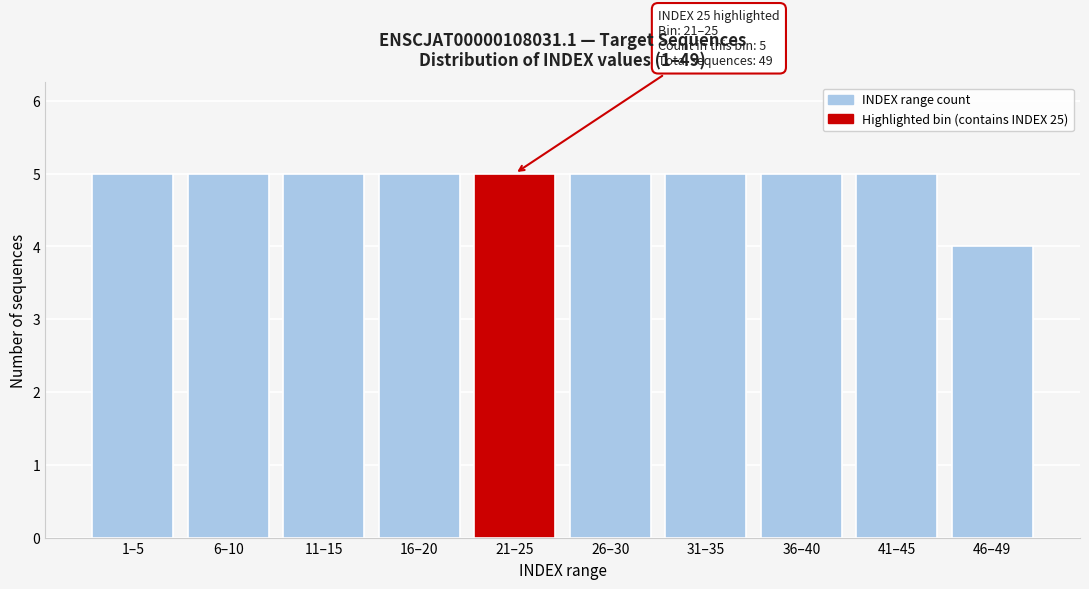

Reading right to left, list all the values displayed in this chart.

46–49=4	41–45=5	36–40=5	31–35=5	26–30=5	21–25=5	16–20=5	11–15=5	6–10=5	1–5=5